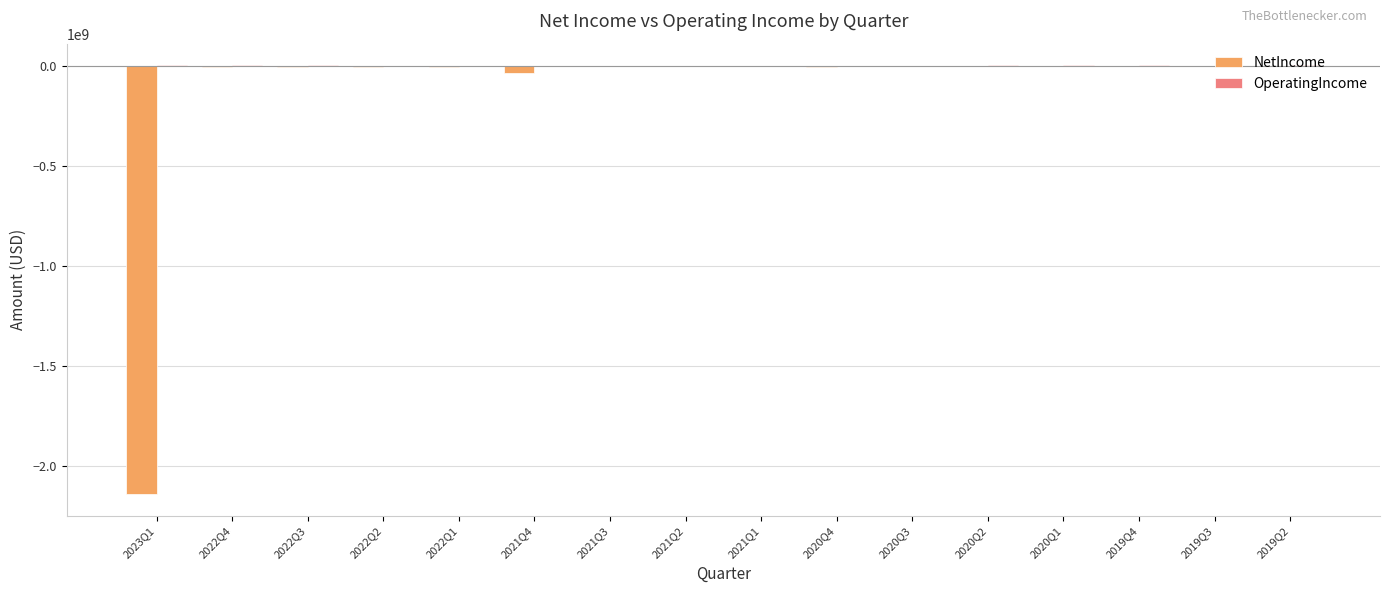

Rank the series by their maximum value, from lowest to highest.

NetIncome, OperatingIncome